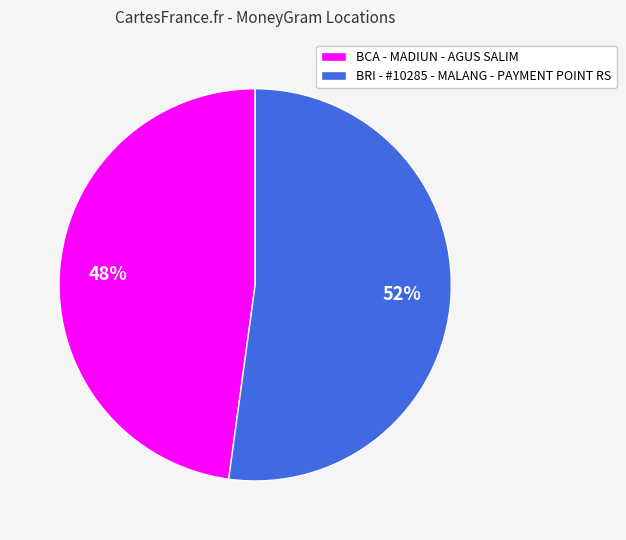

Do BCA - MADIUN - AGUS SALIM and BRI - #10285 - MALANG - PAYMENT POINT RS together represent more than half of the pie?

Yes